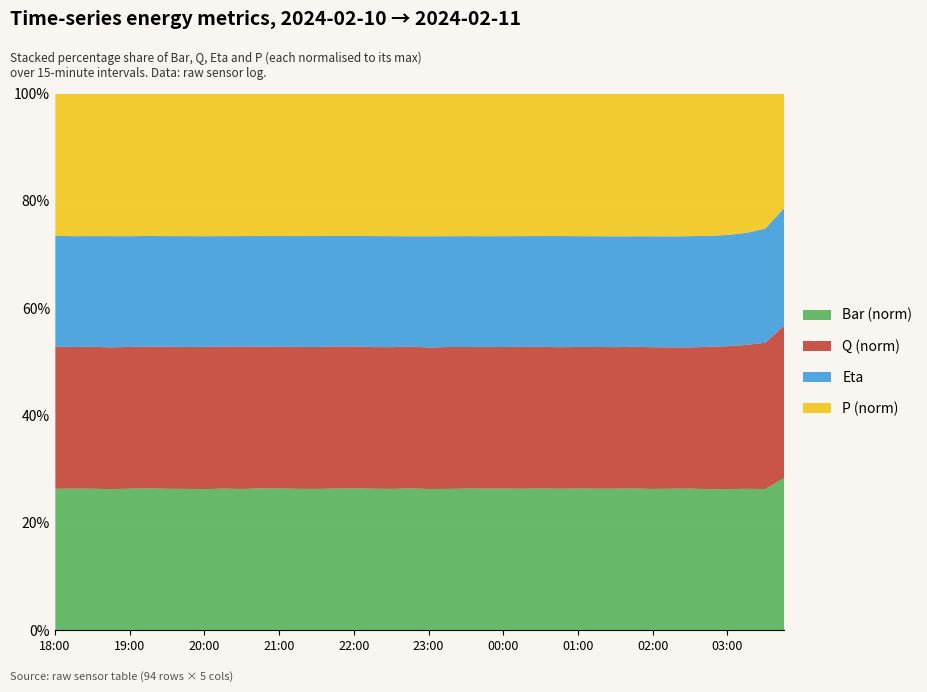

At 03:15, list the series in order from largest to smallest.

P, Q, Bar, Eta